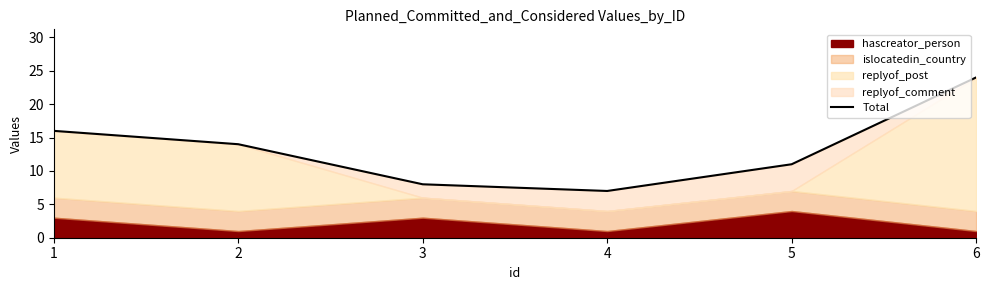

Rank the categories by value from highest to lowest.

6, 1, 2, 5, 3, 4